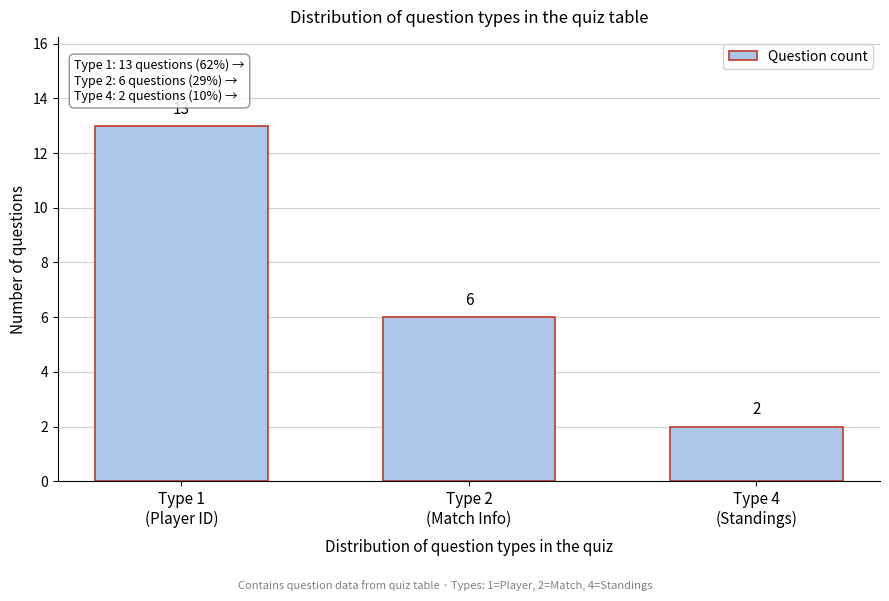

Reading left to right, transcribe all the data shown in this chart.

13	6	2